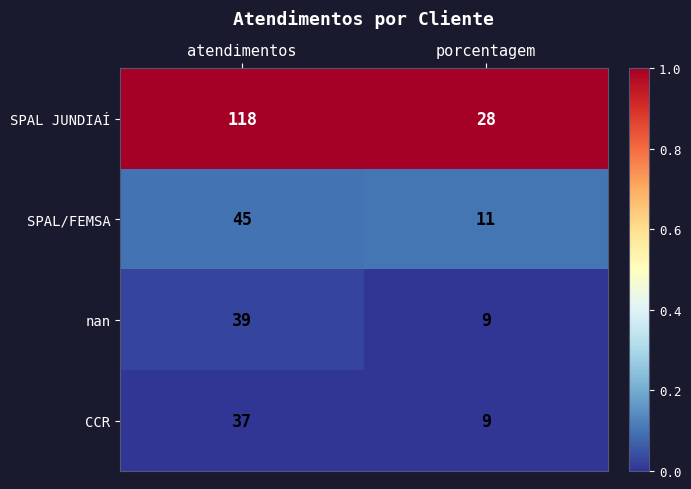

Which series changed the most between atendimentos and porcentagem?

SPAL JUNDIAÍ